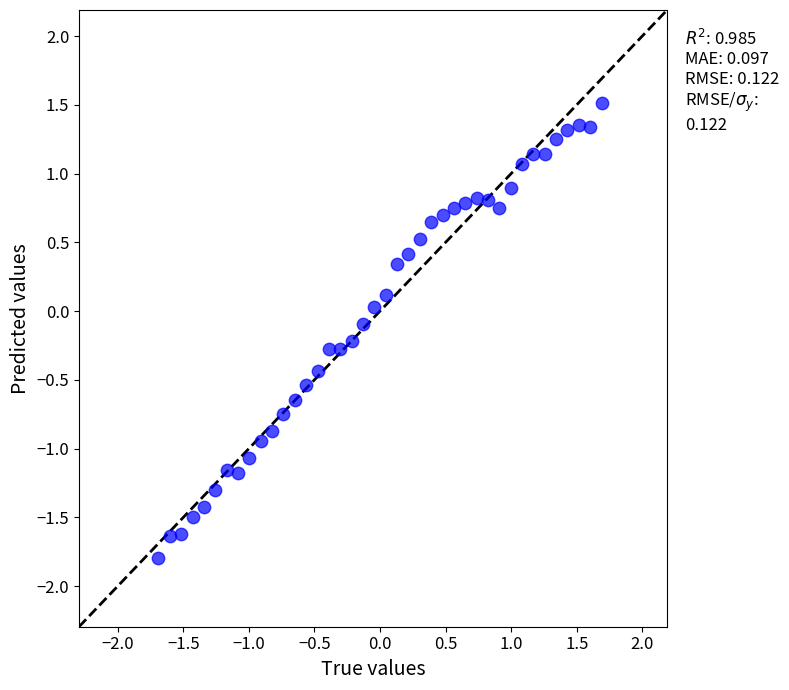

What is the range of X values (max minus min)?

3.4